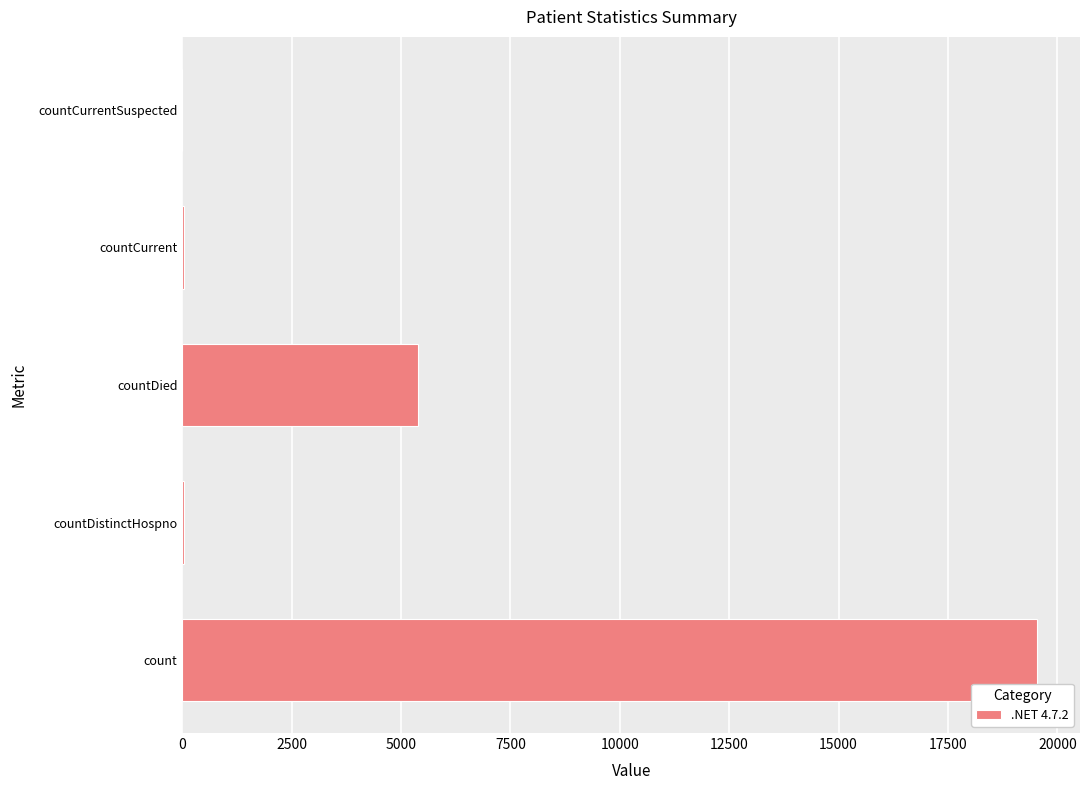

Which has a higher value, countDied or countCurrent?

countDied